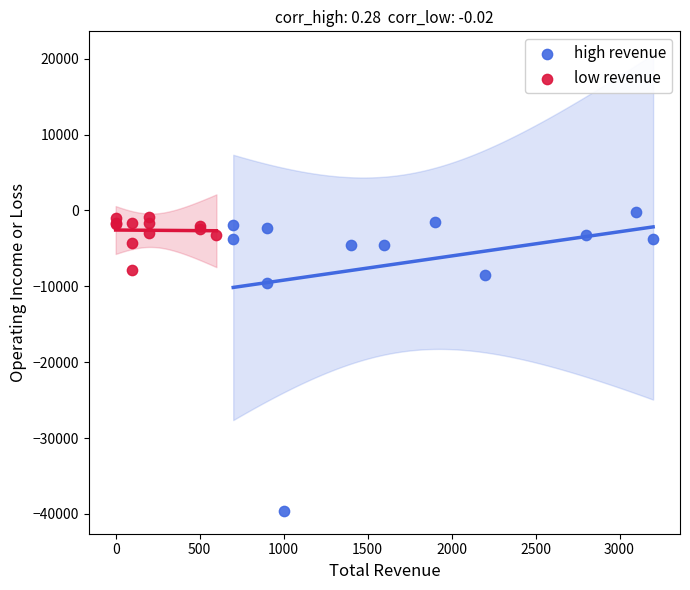

Which series has the widest spread of Y values?

high revenue